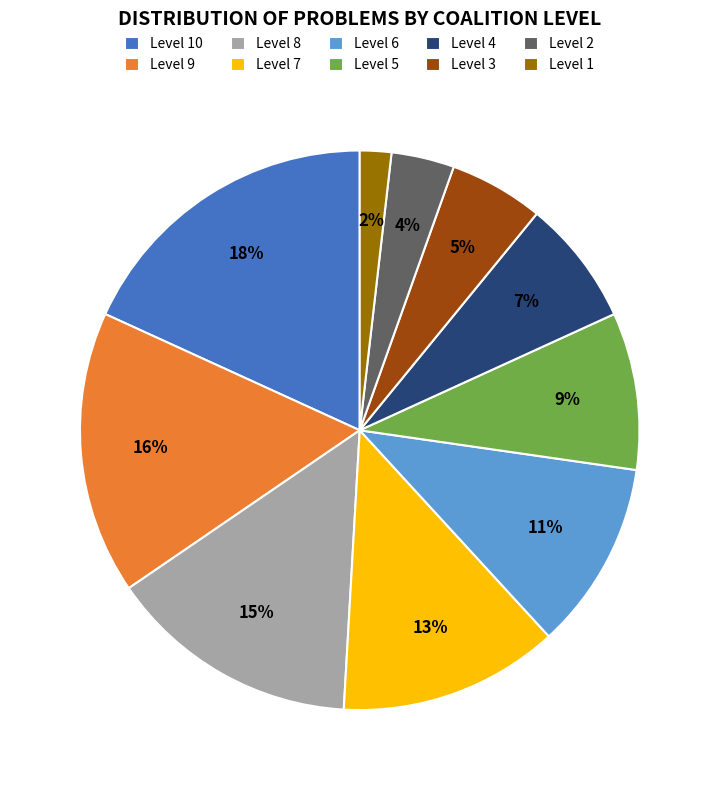

Count the number of slices in the pie.

10